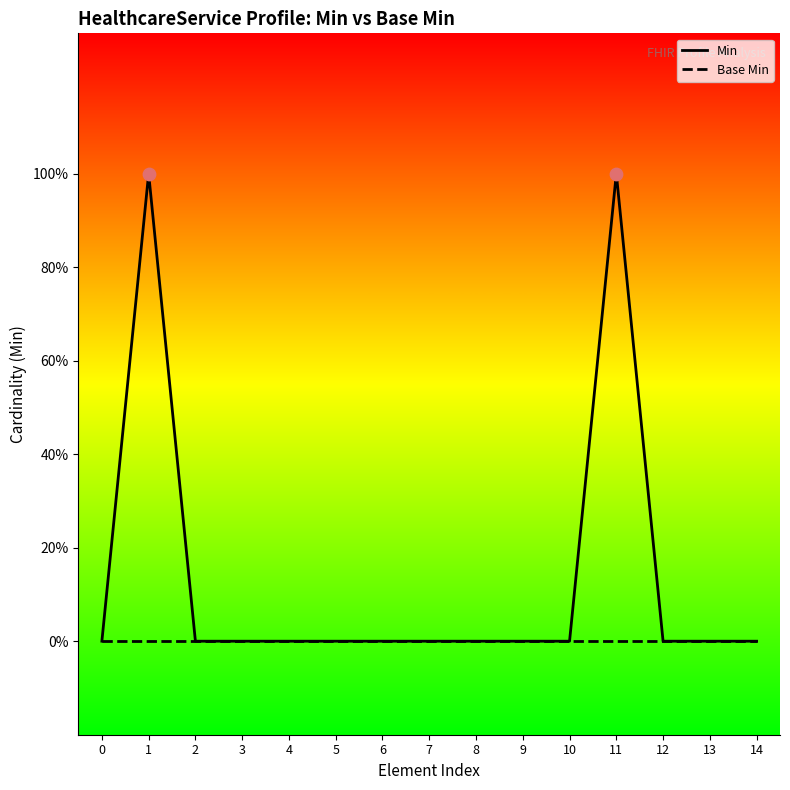

Which series has the largest total across all categories?

Min